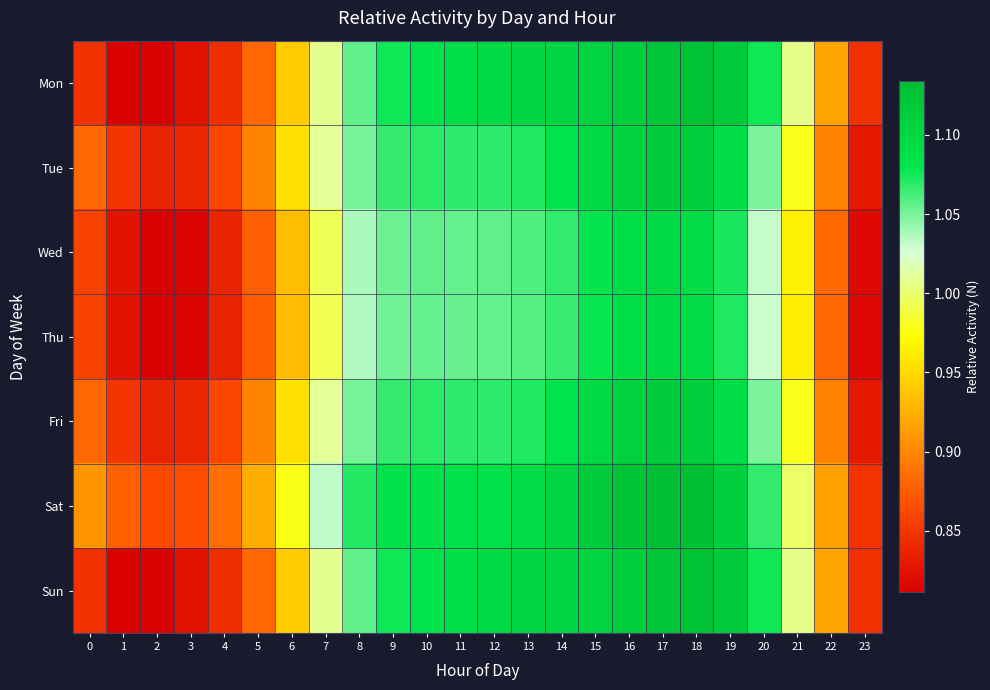

At 8, list the series in order from largest to smallest.

Sat, Mon, Sun, Tue, Fri, Wed, Thu